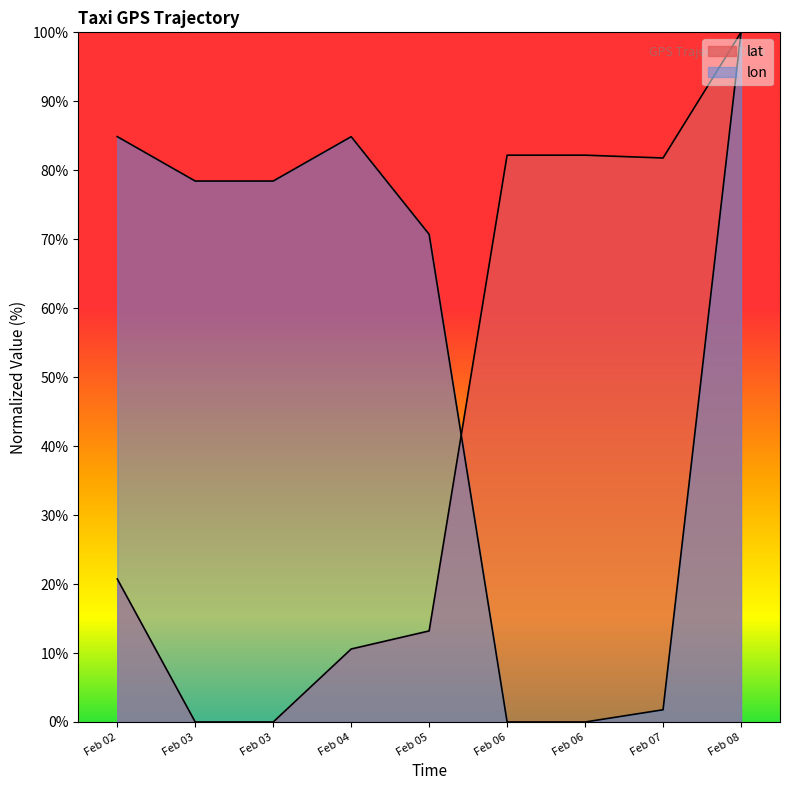

Does the chart display data point markers on the line(s)?

No